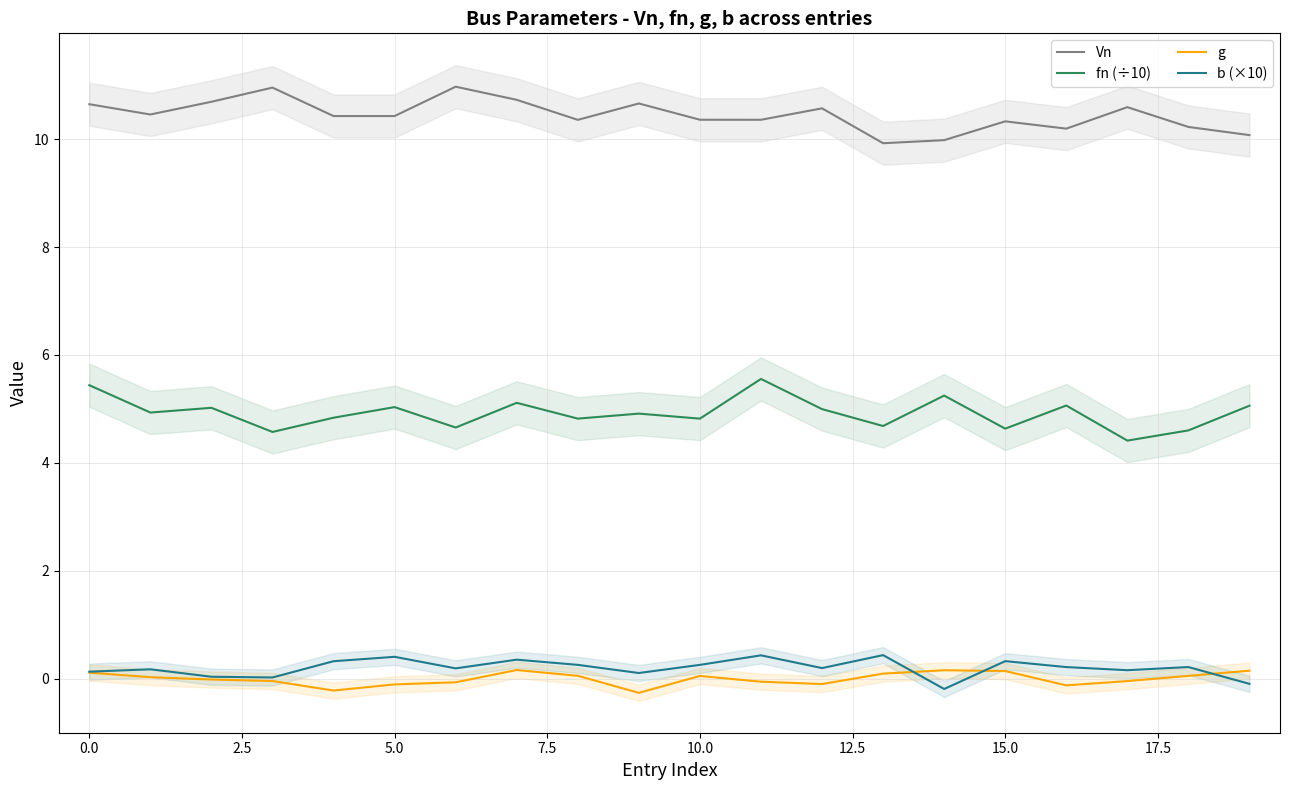

What is the greatest value displayed?

11.0